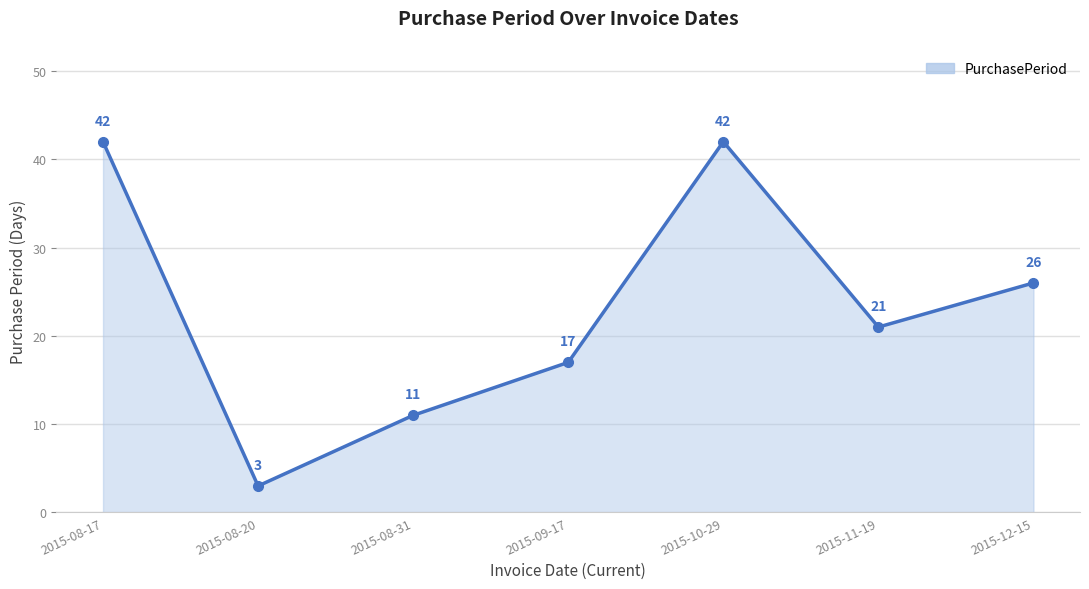

Reading left to right, what are all the values shown in this chart?

42	3	11	17	42	21	26